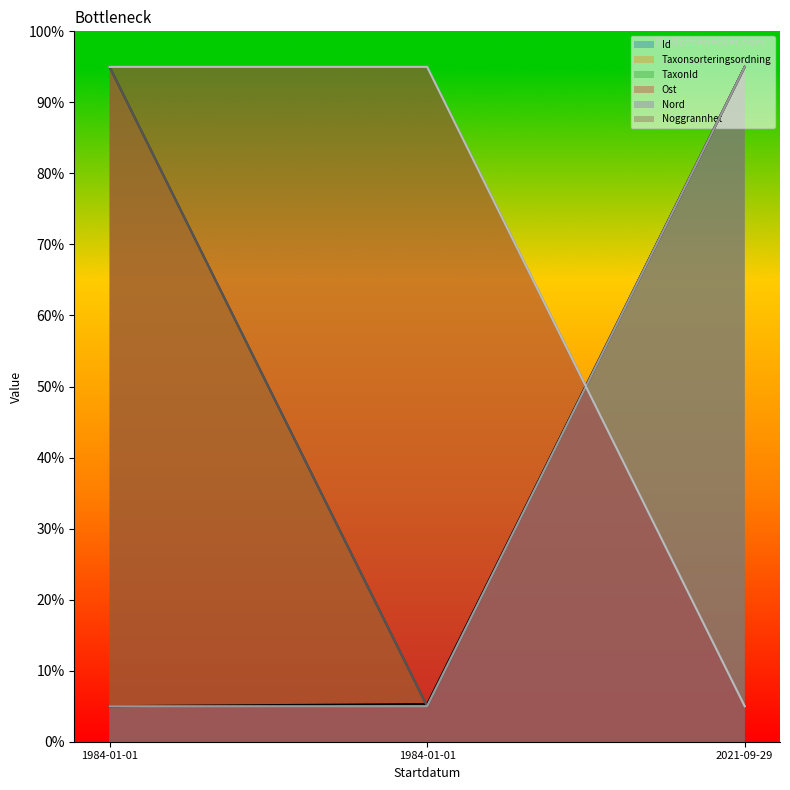

Reading left to right, transcribe all the data shown in this chart.

Id: 1984-01-01=5.0	1984-01-01=5.3	2021-09-29=95.0
Taxonsorteringsordning: 1984-01-01=95.0	1984-01-01=5.0	2021-09-29=95.0
TaxonId: 1984-01-01=95.0	1984-01-01=5.0	2021-09-29=95.0
Ost: 1984-01-01=95.0	1984-01-01=95.0	2021-09-29=5.0
Nord: 1984-01-01=5.0	1984-01-01=5.0	2021-09-29=95.0
Noggrannhet: 1984-01-01=95.0	1984-01-01=95.0	2021-09-29=5.0